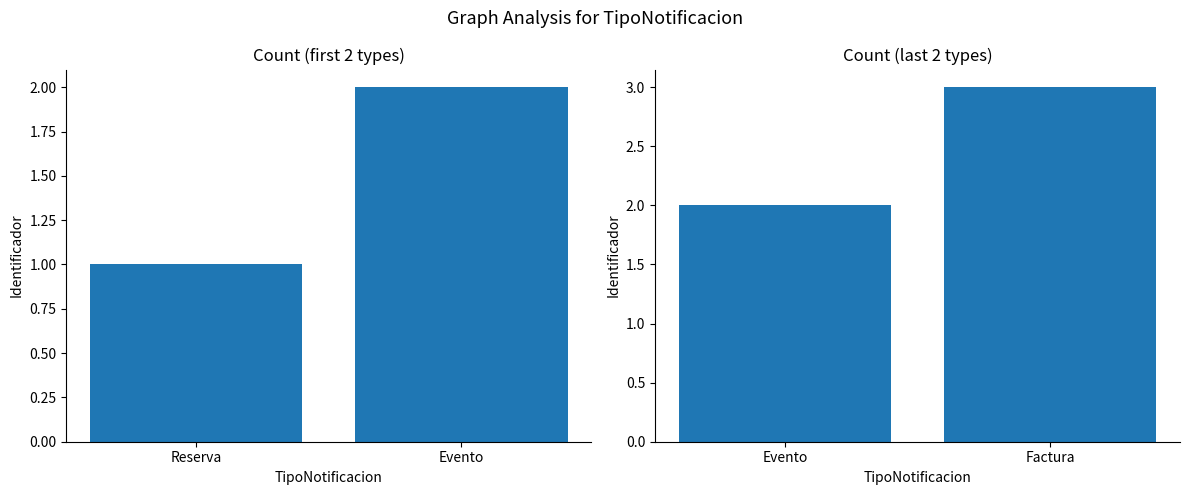

What is the change in value from Evento to Factura?

+1